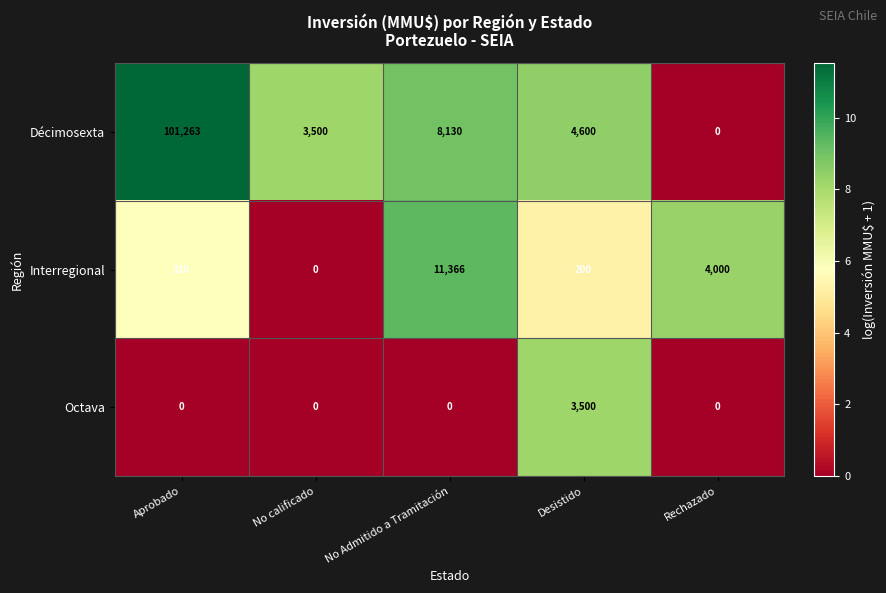

What is the sum of all Décimosexta values?

117493